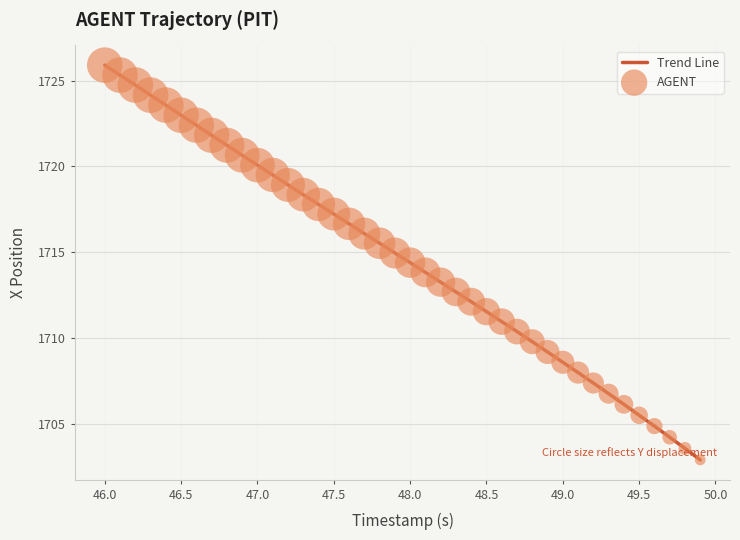

What is the difference between the maximum and minimum values?

23.0